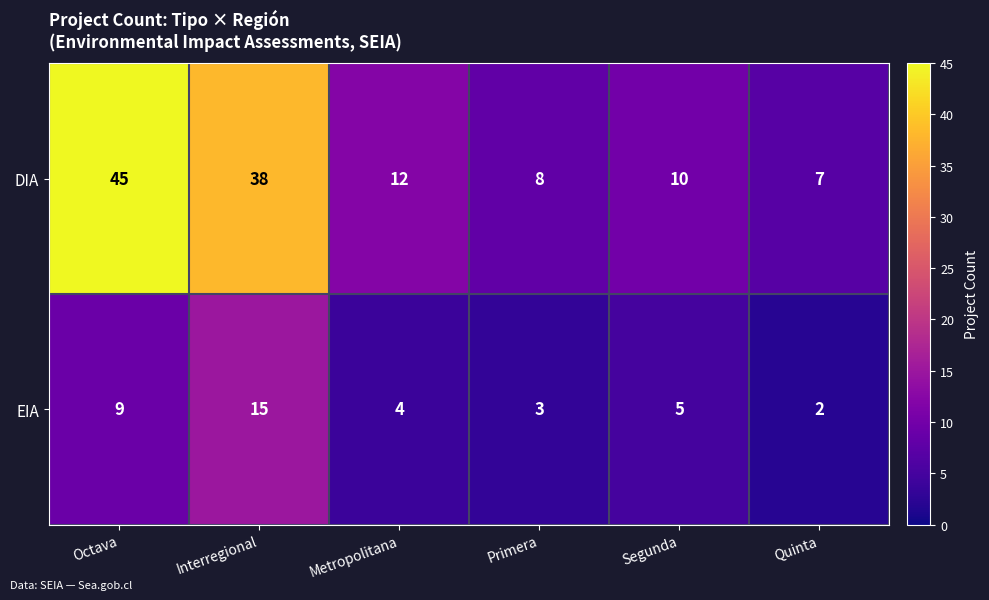

What is the total value across all series at Quinta?

9